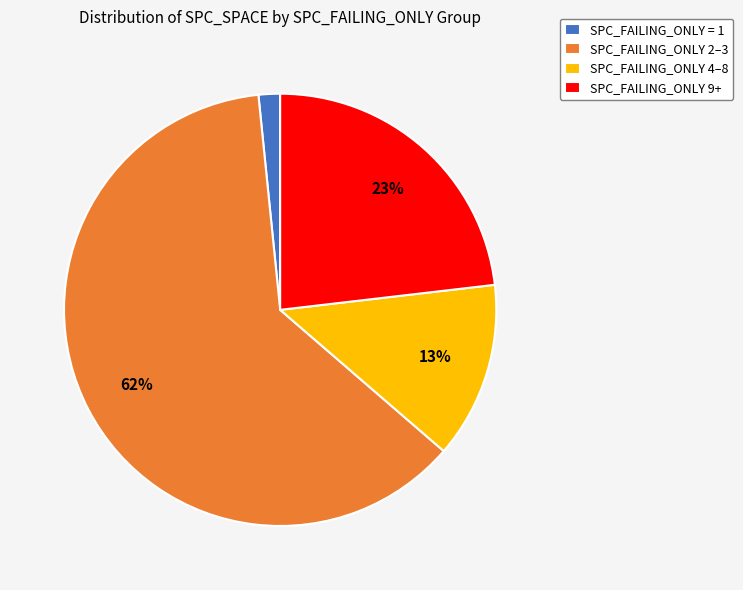

To the nearest percent, what is the difference between the SPC_FAILING_ONLY 4–8 and SPC_FAILING_ONLY 9+ slice percentages?

10%